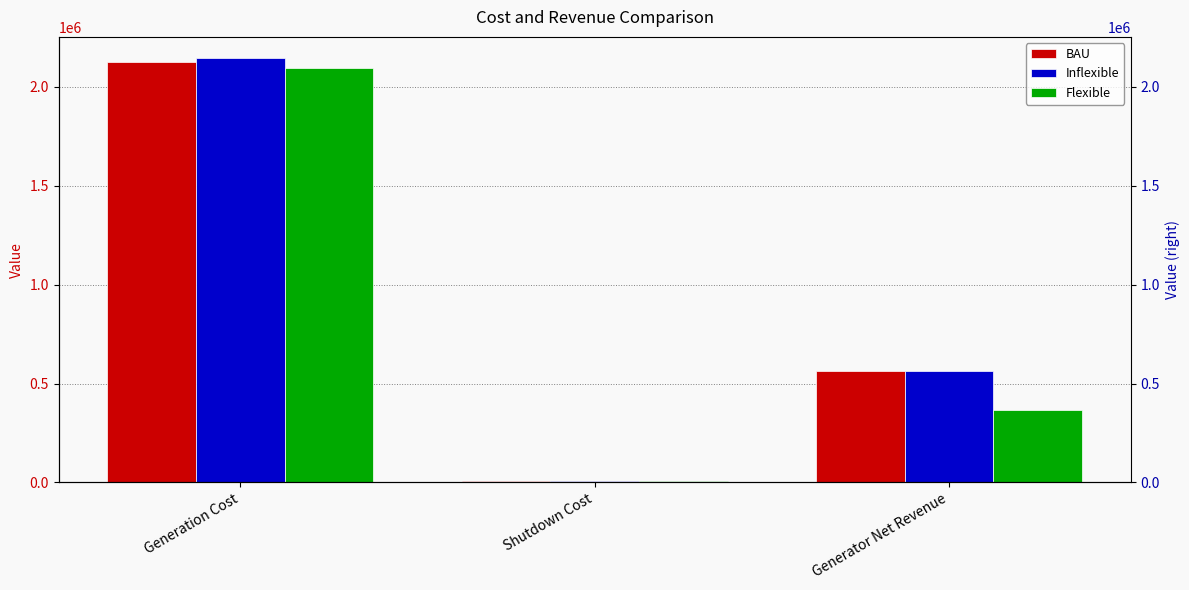

What position from the right is Generator Net Revenue?

1